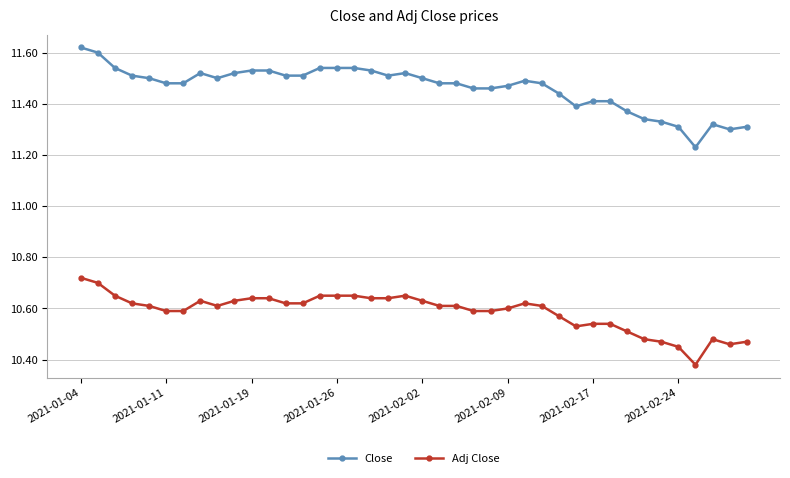

Rank the series by their average value, from highest to lowest.

Close, Adj Close